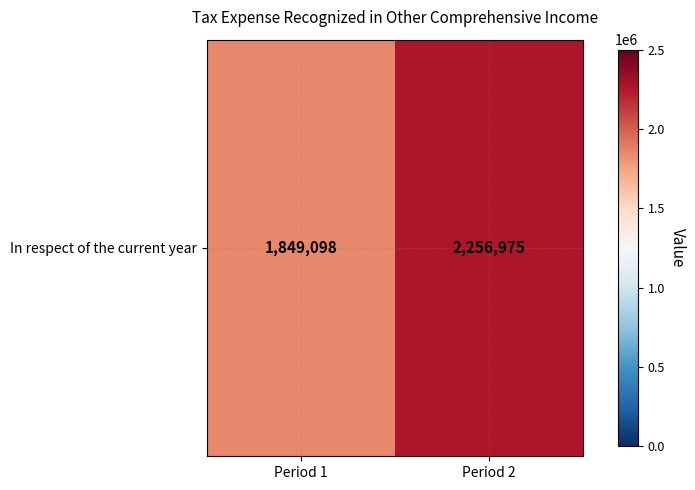

Count the values in the range 1849098 to 2256975.

2